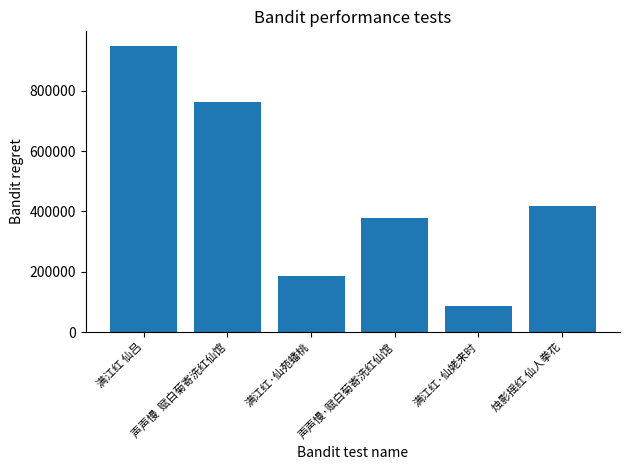

The chart shows a value of 38735 at 满江红·仙姥来时. True or false?

False